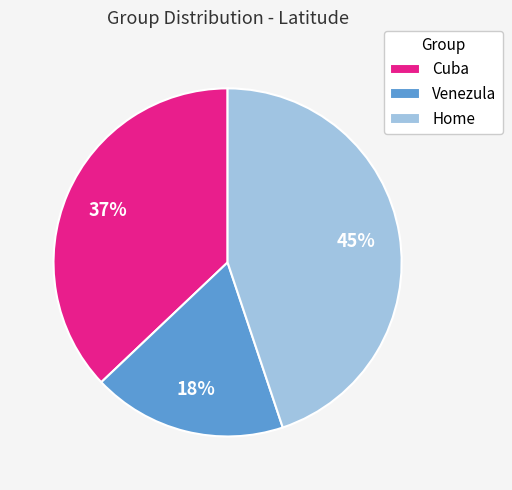

Do Venezula and Home together represent more than half of the pie?

Yes